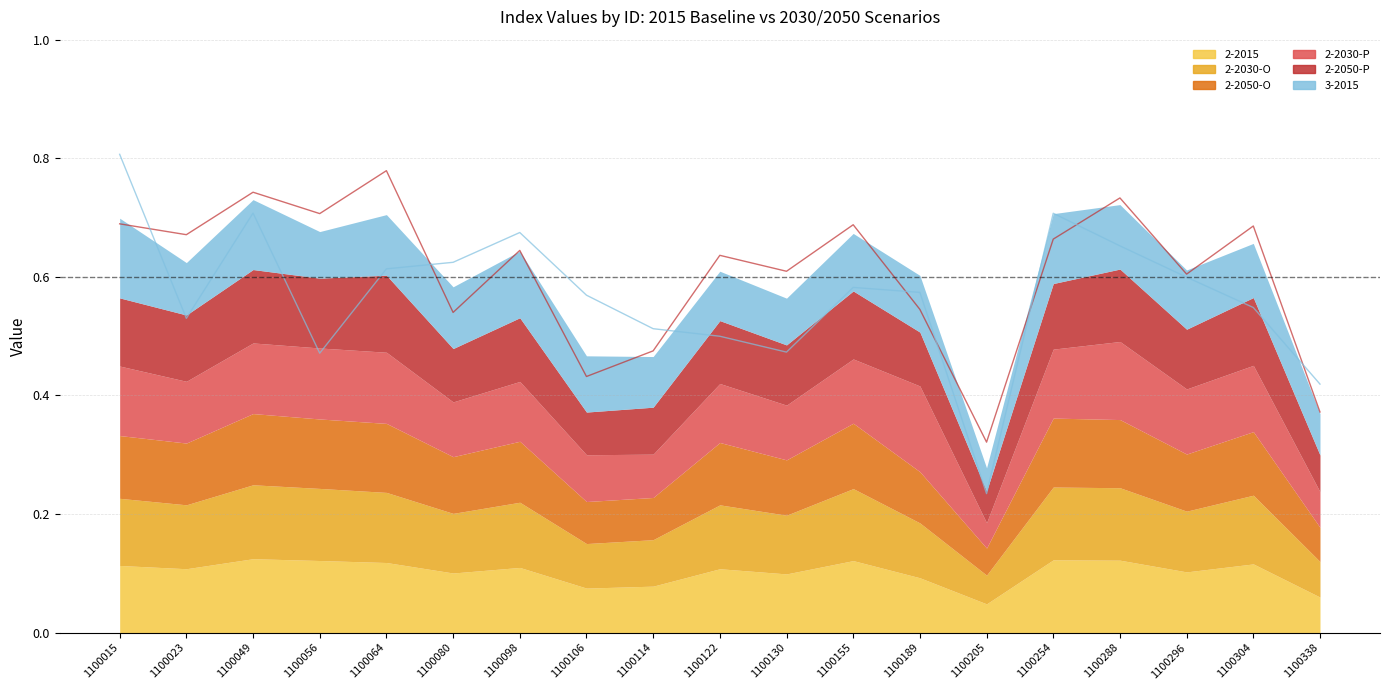

What is the difference between the second highest and second lowest values in the 3-2015 line series?

0.3